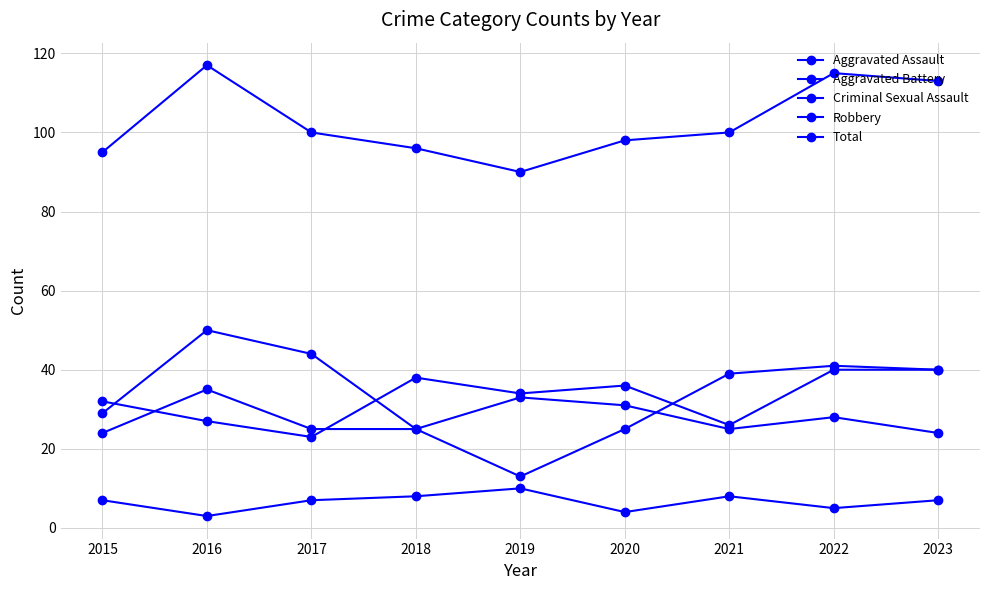

How many lines are shown in the chart?

5